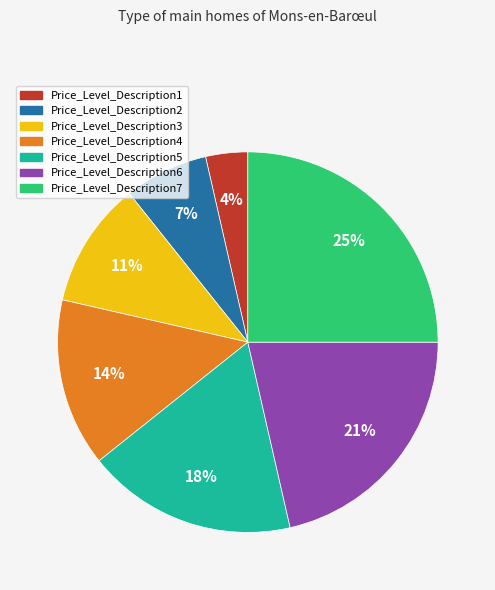

What percentage is the Price_Level_Description7 slice, to the nearest percent?

25%